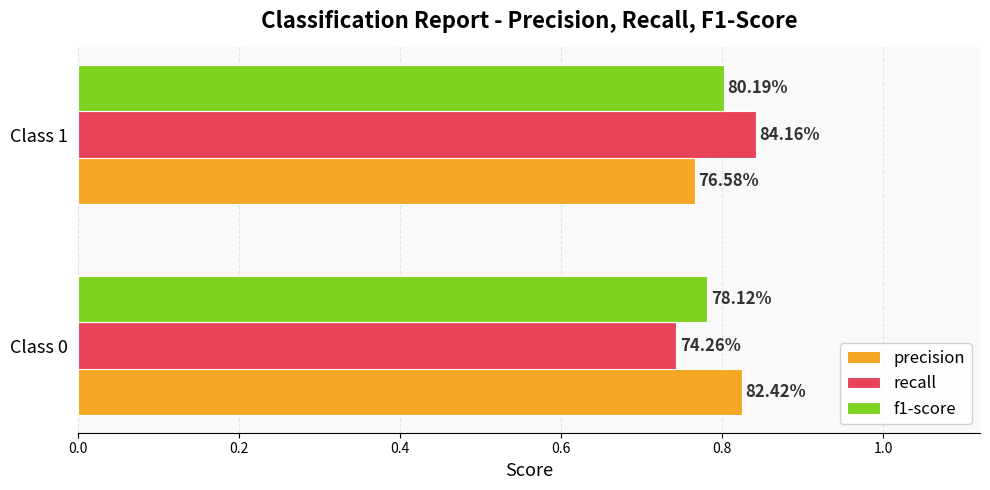

What is the sum of all f1-score values?

1.6